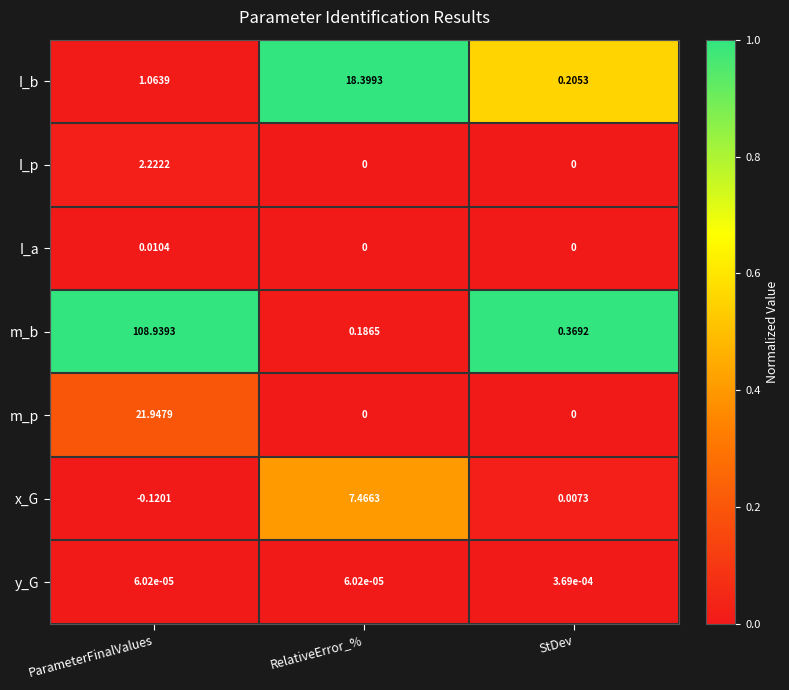

Which series has the largest range (max minus min)?

m_b